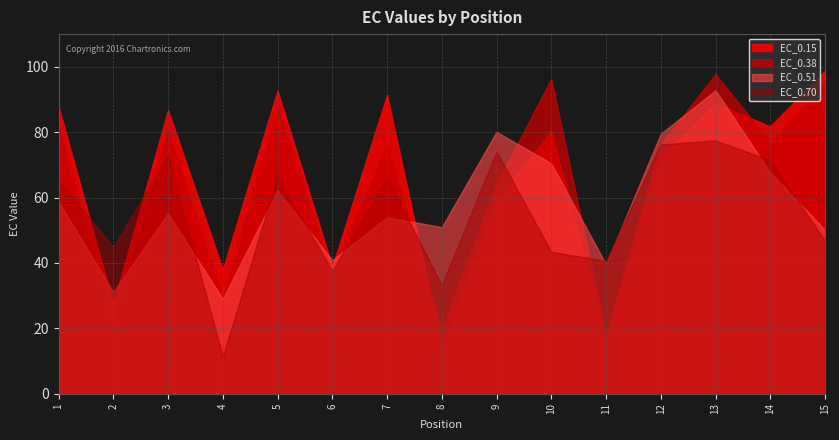

Reading left to right, what are all the values shown in this chart?

EC_0.15: 87.9	27.4	86.8	38.0	92.7	38.8	91.4	14.3	59.3	80.2	16.6	72.1	88.8	81.8	98.8
EC_0.38: 81.7	21.2	80.5	28.7	87.9	36.8	75.9	19.6	64.2	96.3	18.1	76.3	97.8	76.9	95.5
EC_0.51: 58.8	31.1	55.2	29.0	62.2	40.8	54.0	51.0	80.1	70.4	39.6	79.6	92.8	67.7	50.1
EC_0.70: 65.4	44.8	72.9	11.4	66.5	37.6	66.1	33.2	74.1	43.4	40.7	76.2	77.5	71.4	46.9